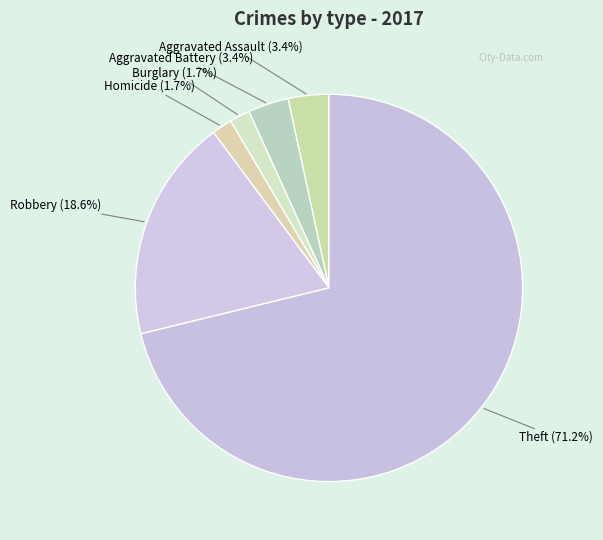

To the nearest percent, what is the difference between the Aggravated Battery and Theft slice percentages?

68%